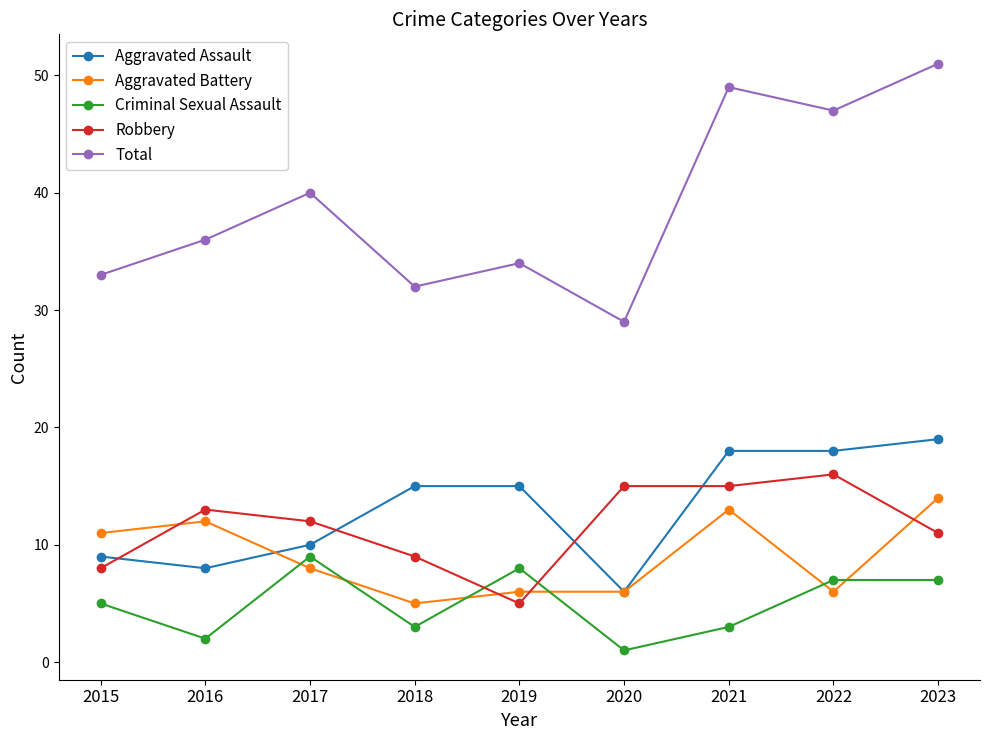

What value does the Criminal Sexual Assault series have at 2015?

5